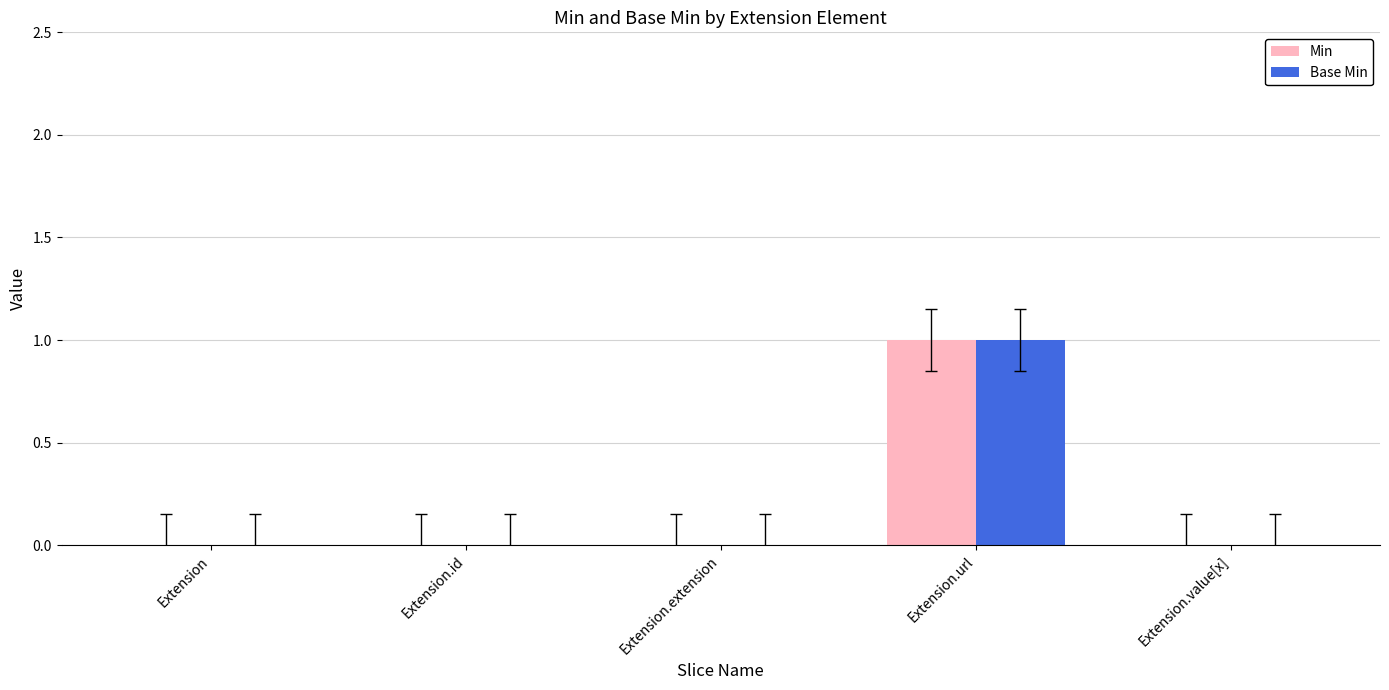

Reading left to right, list all the values displayed in this chart.

Min: 0	0	0	1	0
Base Min: 0	0	0	1	0